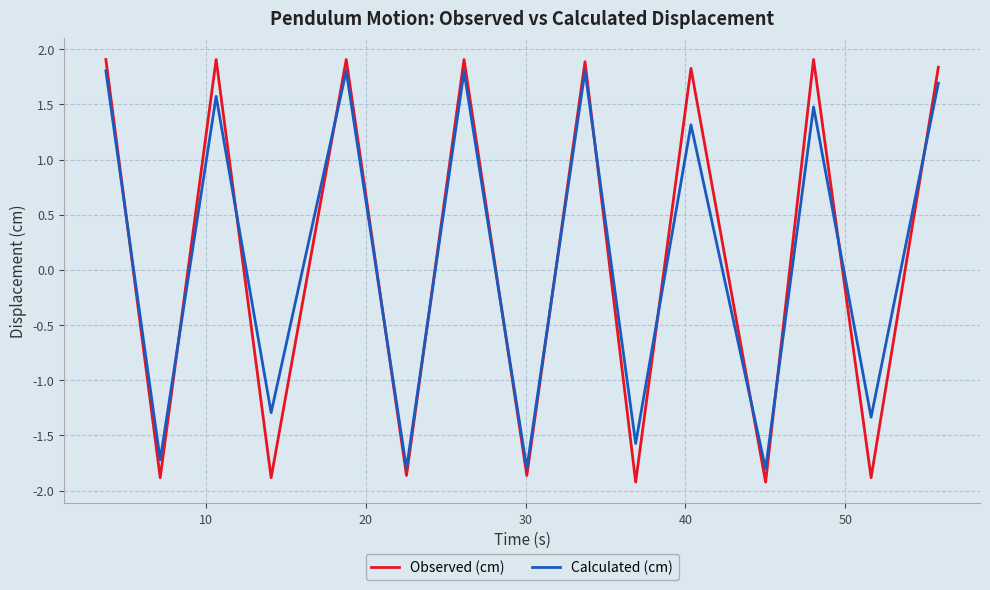

After their last crossing, which series has the higher values: Calculated (cm) or Observed (cm)?

Observed (cm)